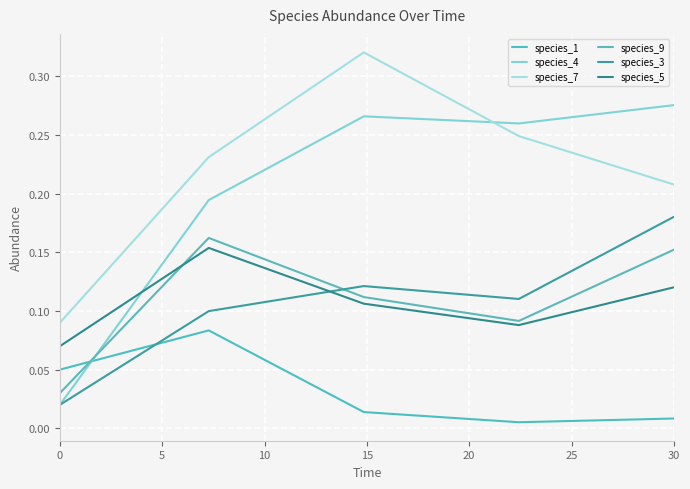

Does the chart display data point markers on the line(s)?

No